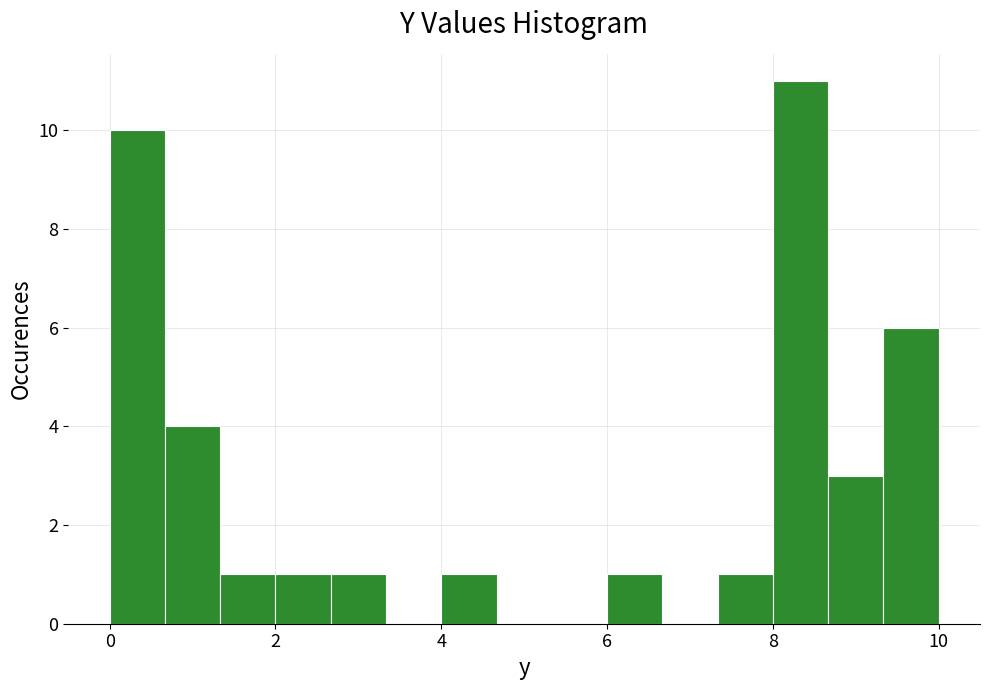

Around what value on the x-axis is the tallest bar? Give the approximate position of its centre, as read against the axis.

8.4